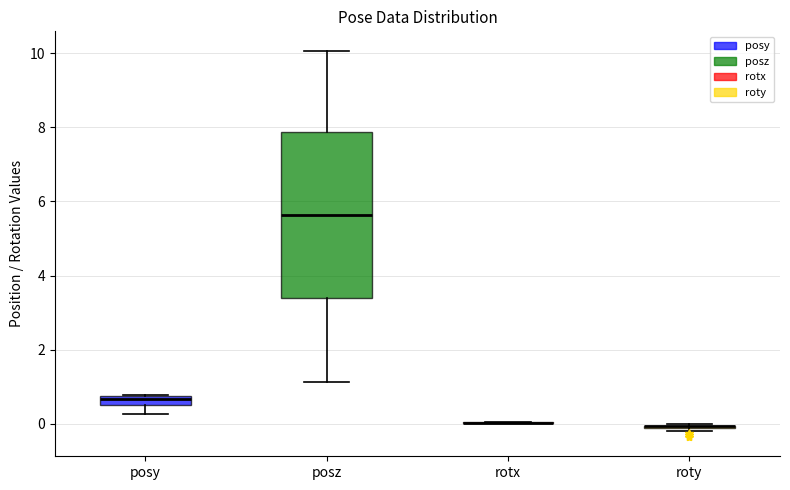

Which box is the tallest, from its lower edge to its upper edge?

posz